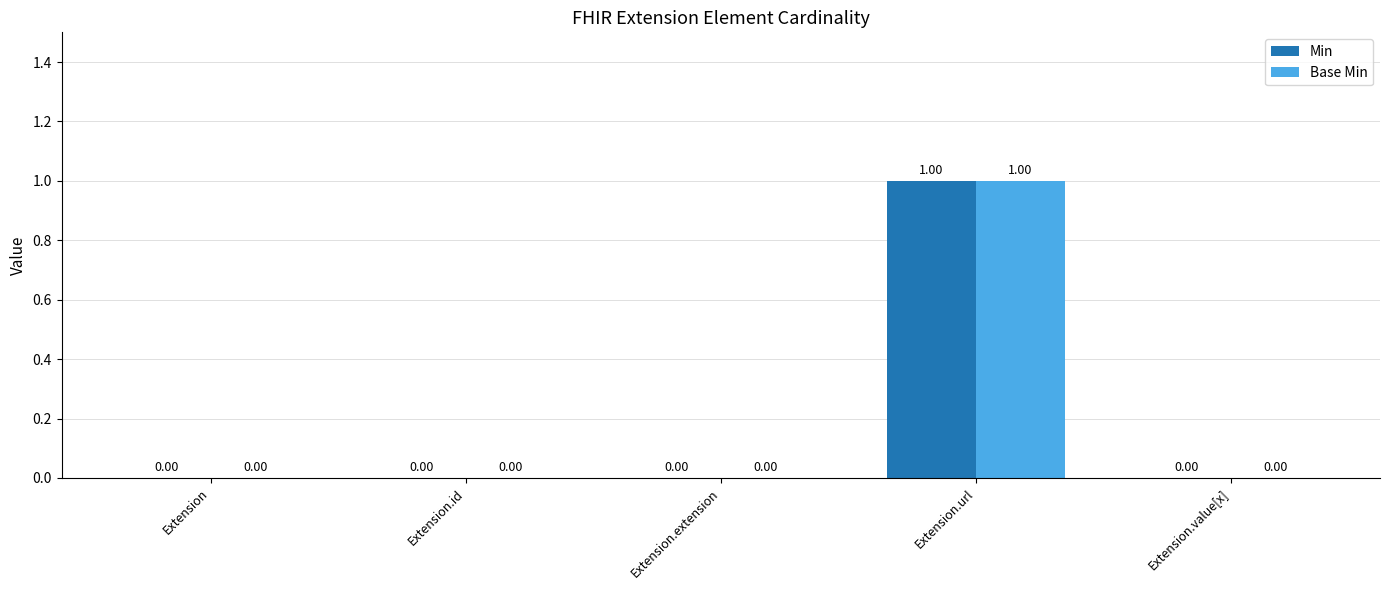

Is it true that Min equals 1 at Extension?

False